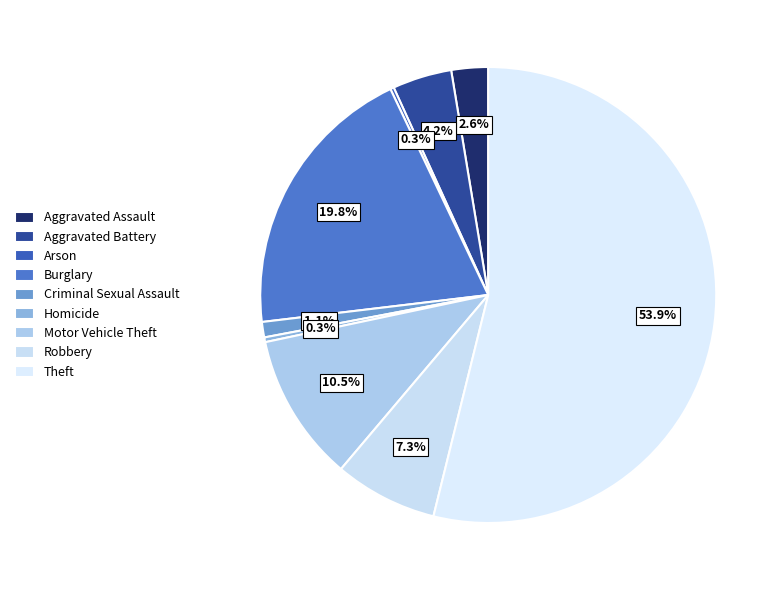

Approximately how many times larger is the value at Burglary compared to Aggravated Battery?

4.7